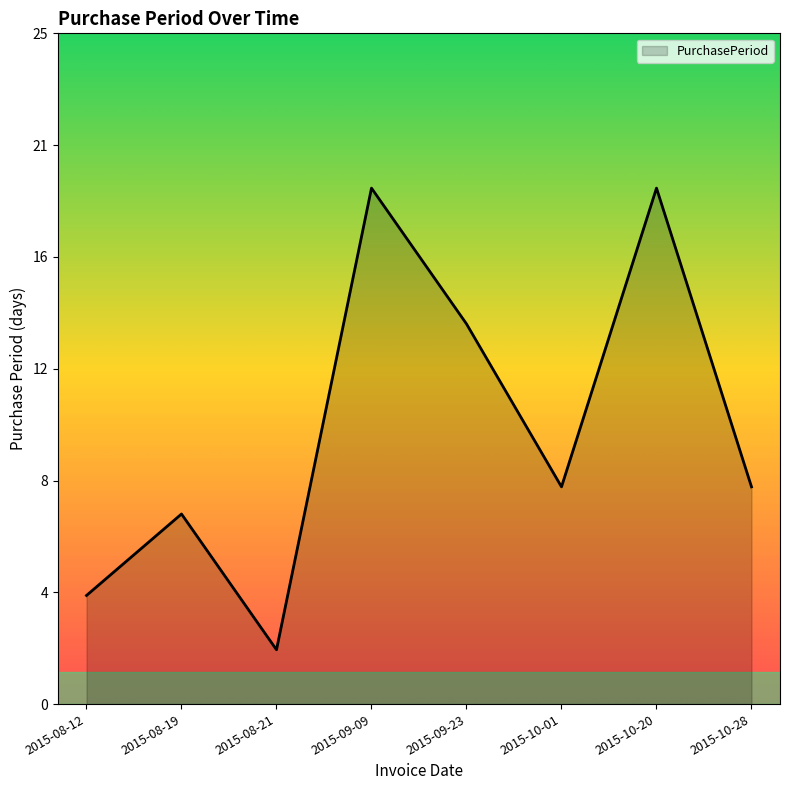

True or false: the data has more than 0 interior local peaks.

True